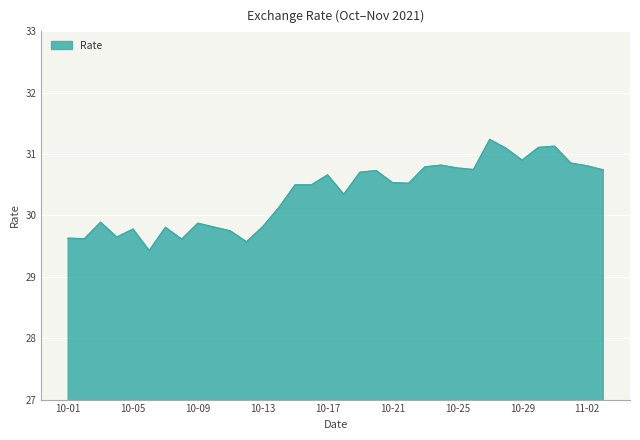

What is the difference between the maximum and minimum values?

1.8